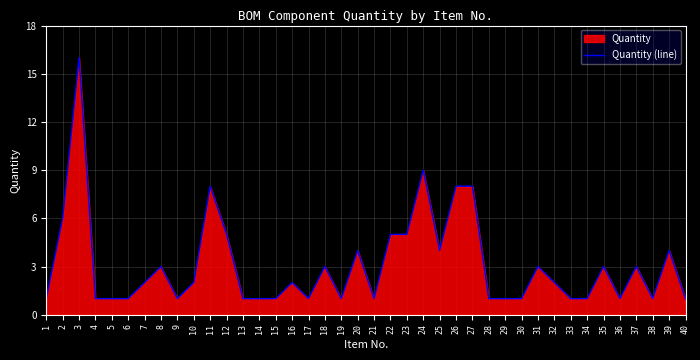

Read the value at 24.

9